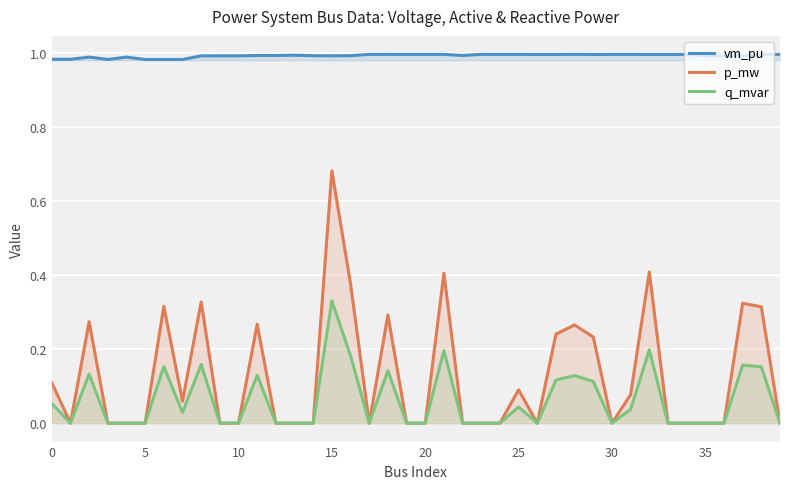

Reading right to left, transcribe all the data shown in this chart.

vm_pu: 1.0	1.0	1.0	1.0	1.0	1.0	1.0	1.0	1.0	1.0	1.0	1.0	1.0	1.0	1.0	1.0	1.0	1.0	1.0	1.0	1.0	1.0	1.0	1.0	1.0	1.0	1.0	1.0	1.0	1.0	1.0	1.0	1.0	1.0	1.0	1.0	1.0	1.0	1.0	1.0
p_mw: 0.0	0.3	0.3	0.0	0.0	0.0	0.0	0.4	0.1	0.0	0.2	0.3	0.2	0.0	0.1	0.0	0.0	0.0	0.4	0.0	0.0	0.3	0.0	0.4	0.7	0.0	0.0	0.0	0.3	0.0	0.0	0.3	0.1	0.3	0.0	0.0	0.0	0.3	0.0	0.1
q_mvar: 0.0	0.2	0.2	0.0	0.0	0.0	0.0	0.2	0.0	0.0	0.1	0.1	0.1	0.0	0.0	0.0	0.0	0.0	0.2	0.0	0.0	0.1	0.0	0.2	0.3	0.0	0.0	0.0	0.1	0.0	0.0	0.2	0.0	0.2	0.0	0.0	0.0	0.1	0.0	0.1